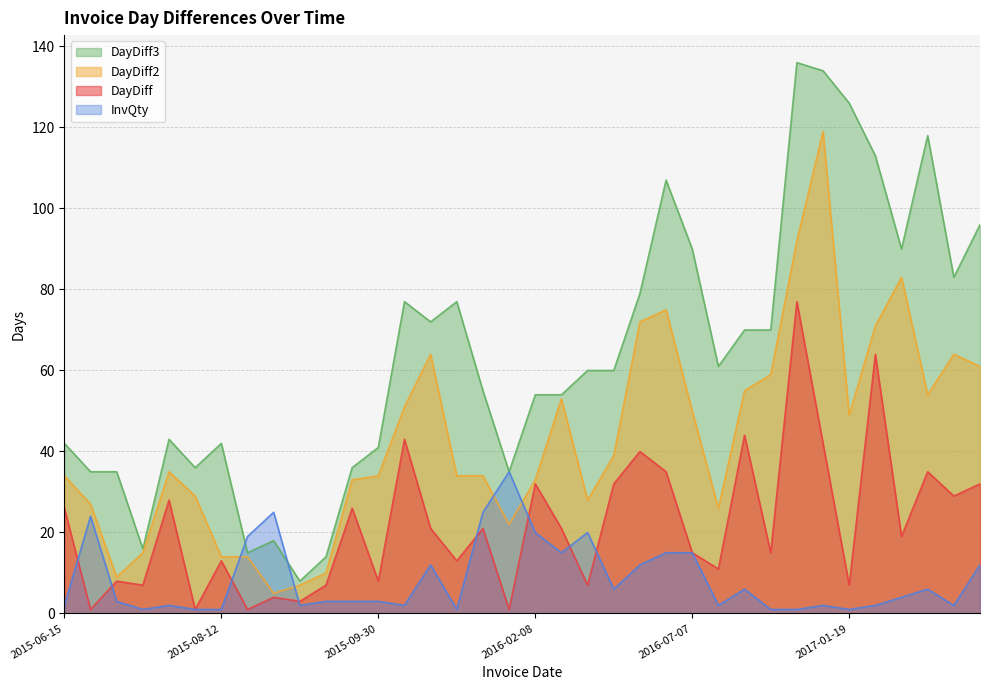

At which category does DayDiff reach its first local valley?

2015-06-16